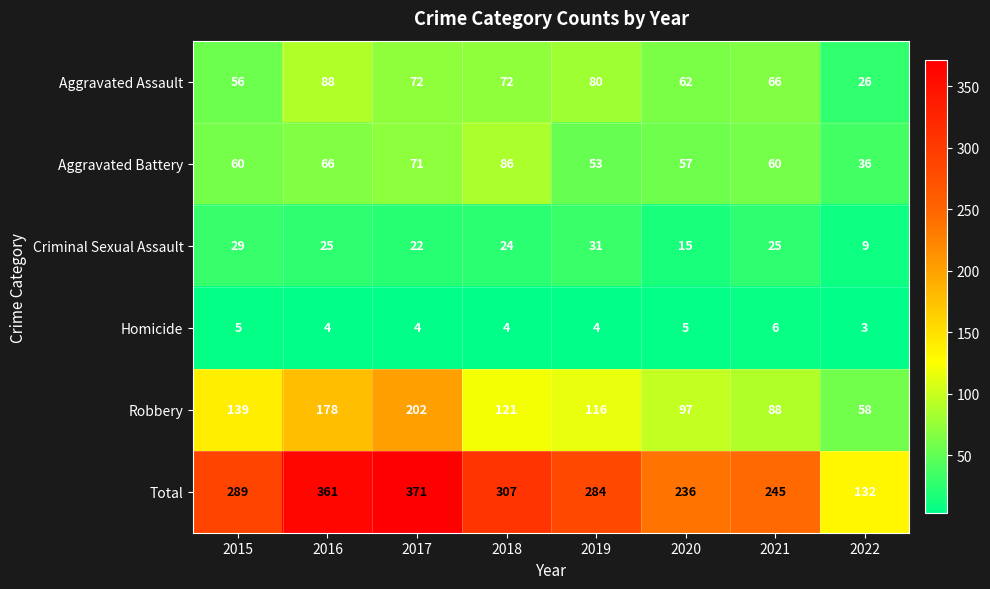

What is the maximum value for Total?

371